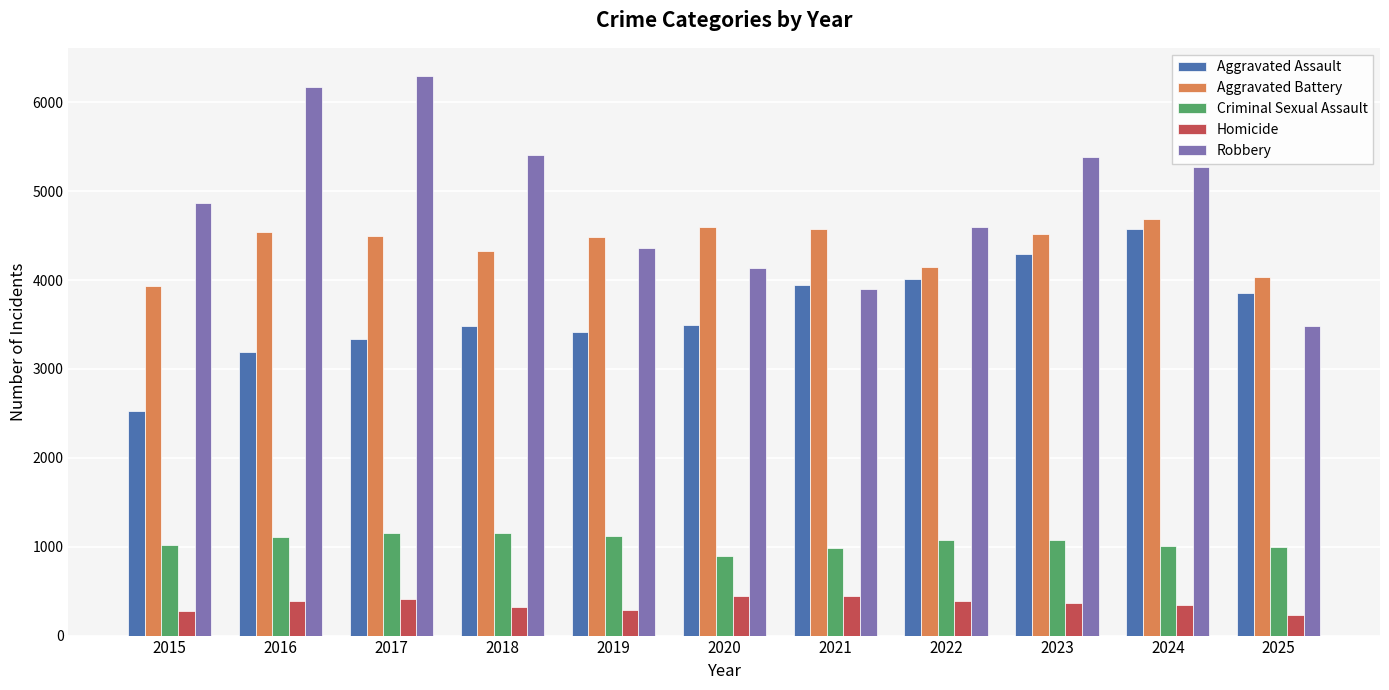

Rank the series at 2018 from highest to lowest value.

Robbery, Aggravated Battery, Aggravated Assault, Criminal Sexual Assault, Homicide